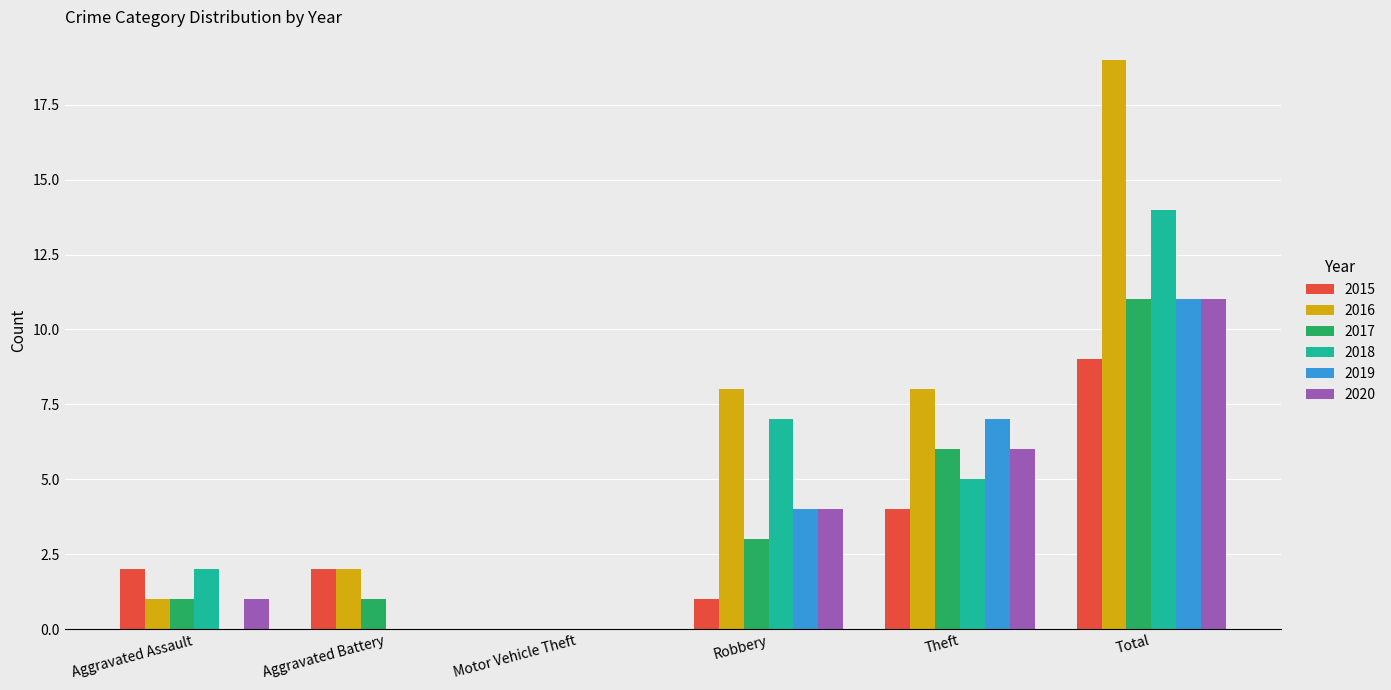

What is the spread (max minus min) of values at Robbery?

7